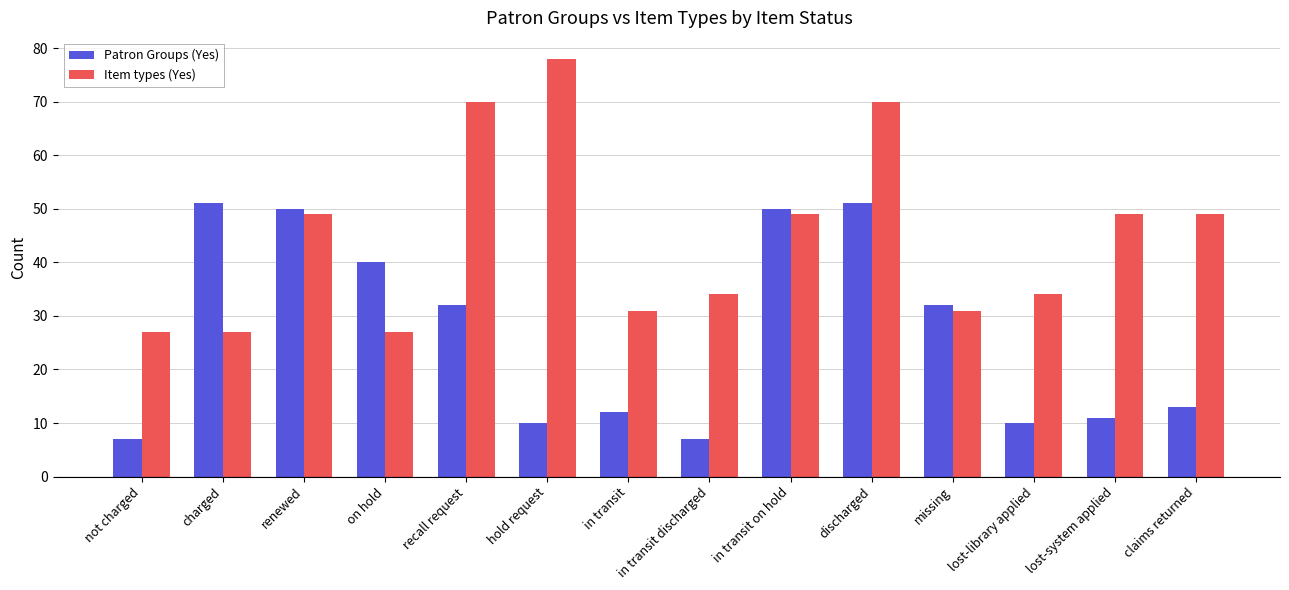

Which series changed the most between in transit and claims returned?

Item types (Yes)